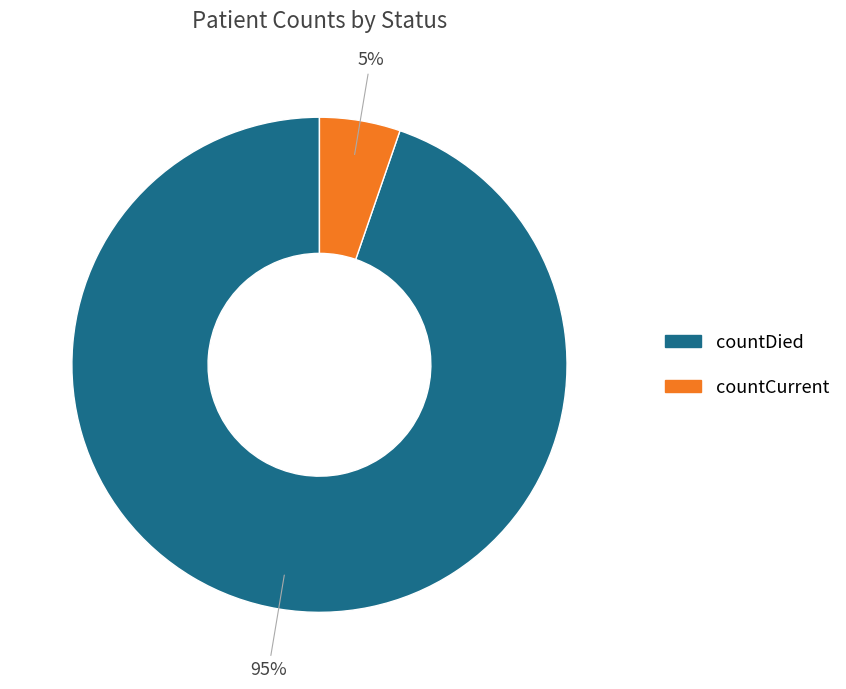

Rank the categories by value from lowest to highest.

countCurrent, countDied